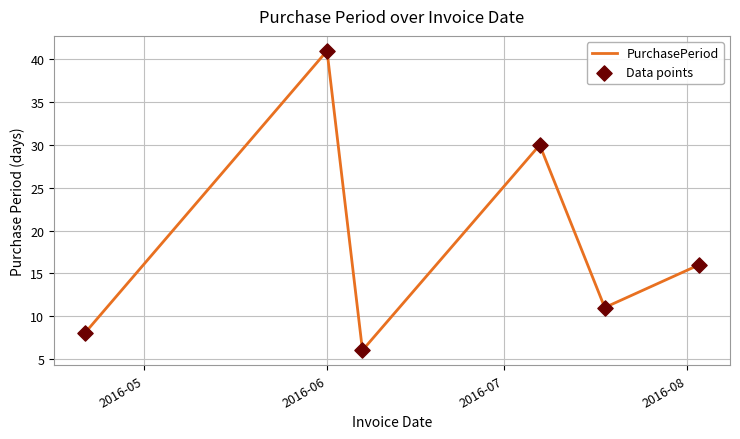

True or false: the data has more than 2 interior local peaks.

False